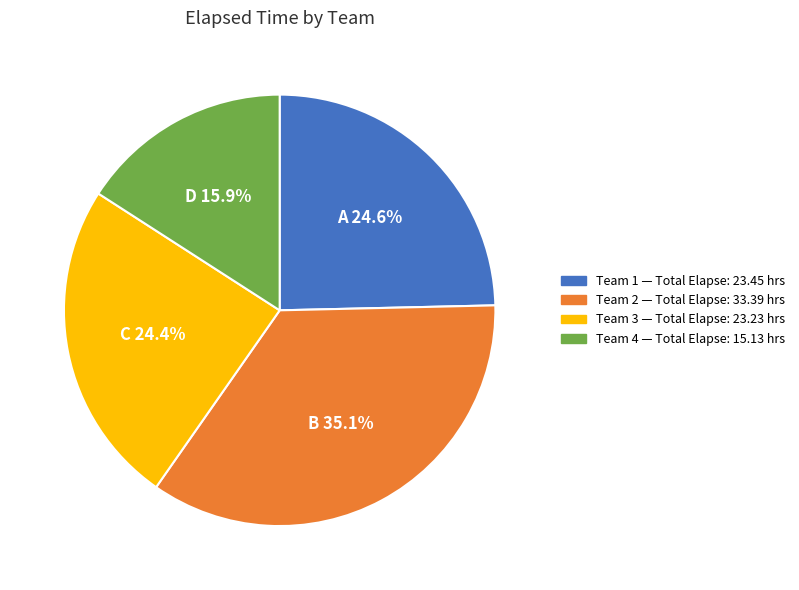

Which has a higher value, Team 4 or Team 2?

Team 2